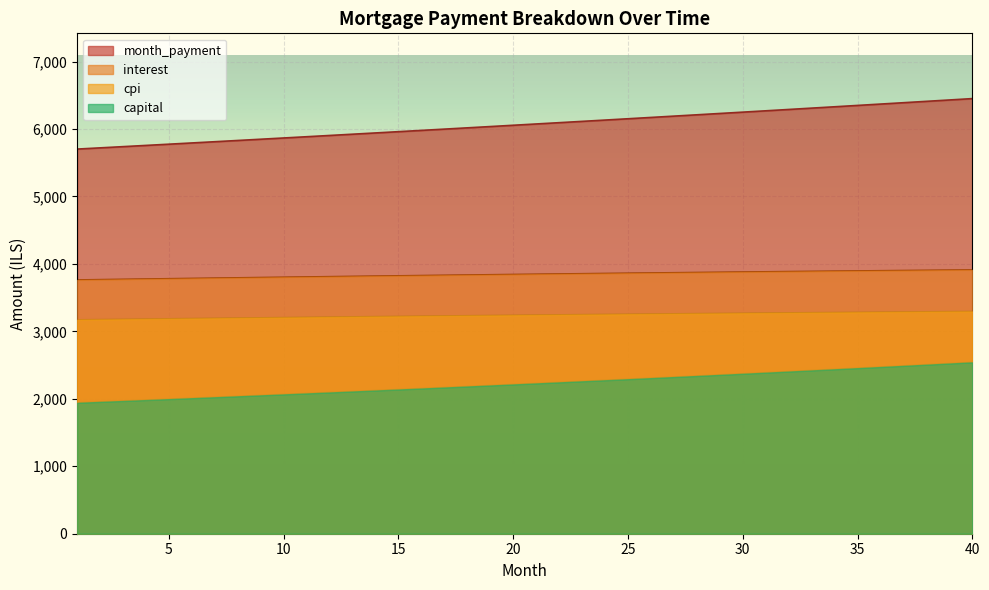

What is the spread (max minus min) of values at 13?

3814.8